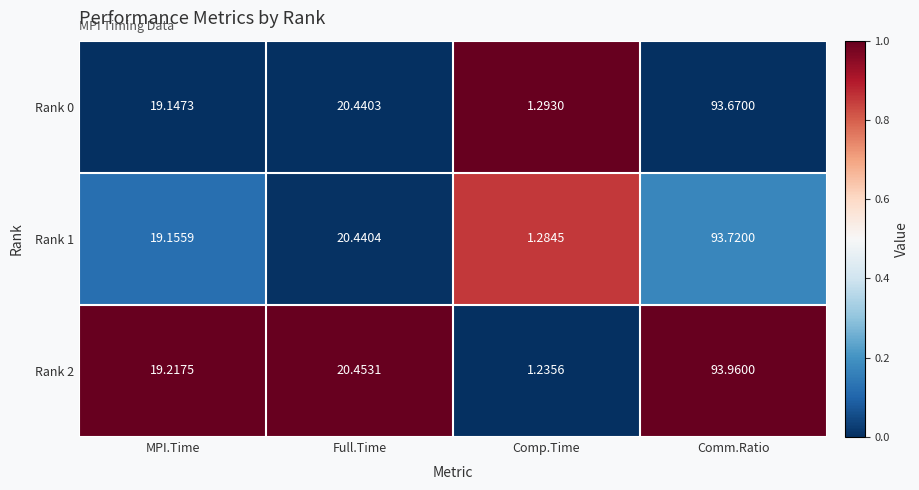

List the series in order of their peak value, highest first.

Rank 2, Rank 1, Rank 0